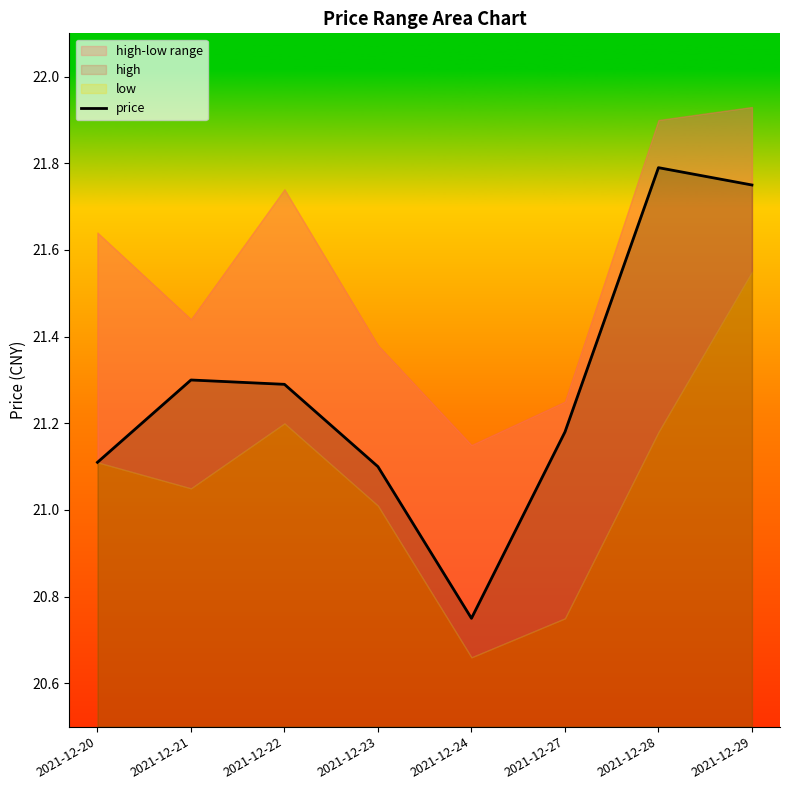

Where is the data nearest to the value 21?

2021-12-23